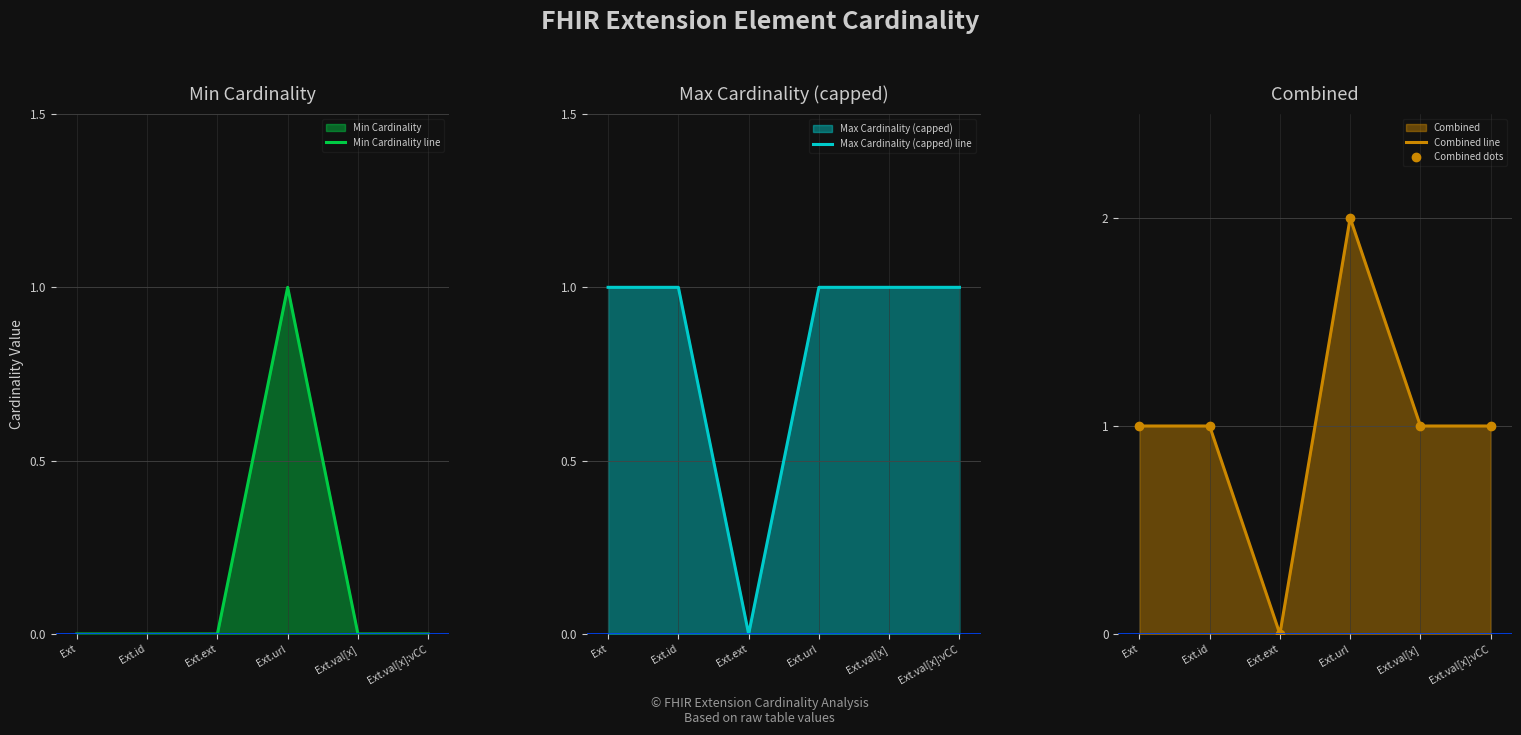

List the series in order of their peak value, highest first.

Combined line, Combined dots, Min Cardinality line, Max Cardinality (capped) line